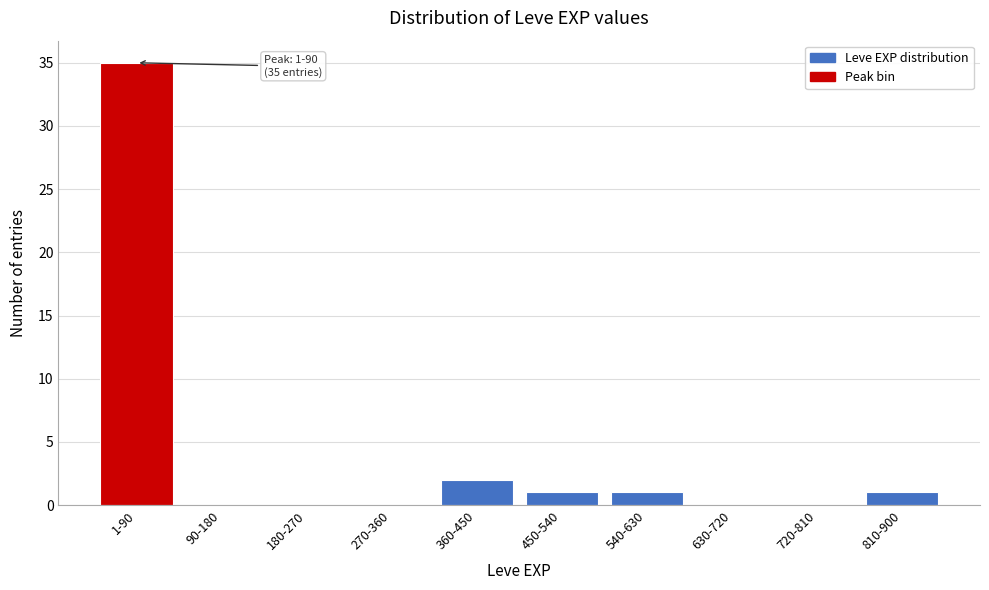

Reading right to left, extract all data points from this chart.

810-900=1	720-810=0	630-720=0	540-630=1	450-540=1	360-450=2	270-360=0	180-270=0	90-180=0	1-90=35